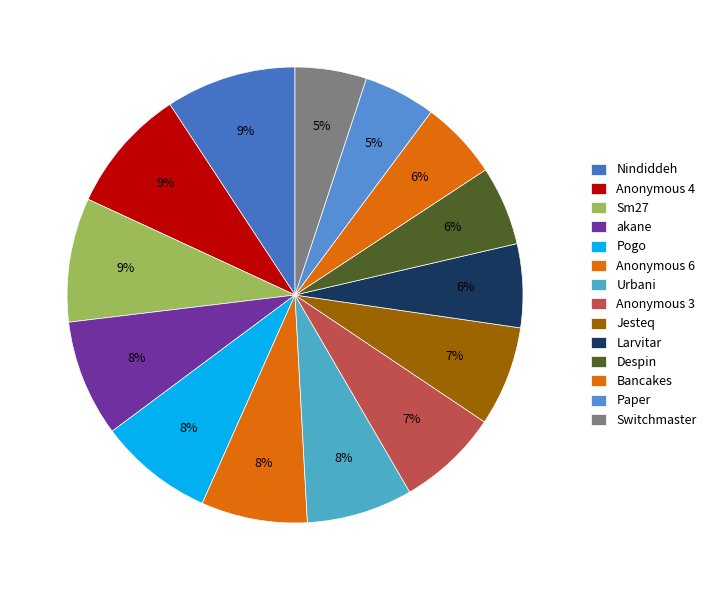

To the nearest percent, what percentage of the pie is Anonymous 6?

8%